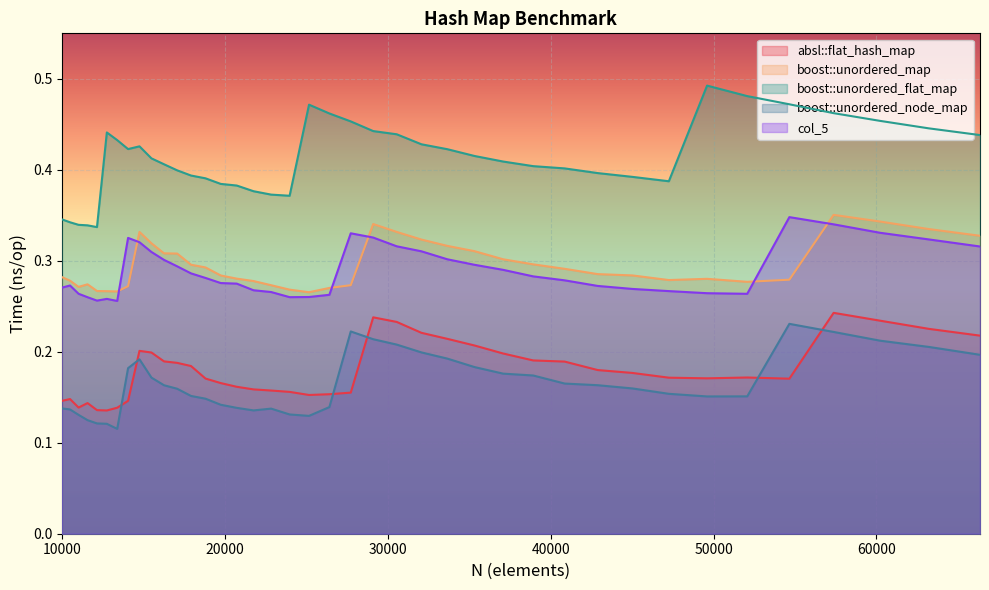

How many interior local peaks does the boost::unordered_flat_map series have?

4